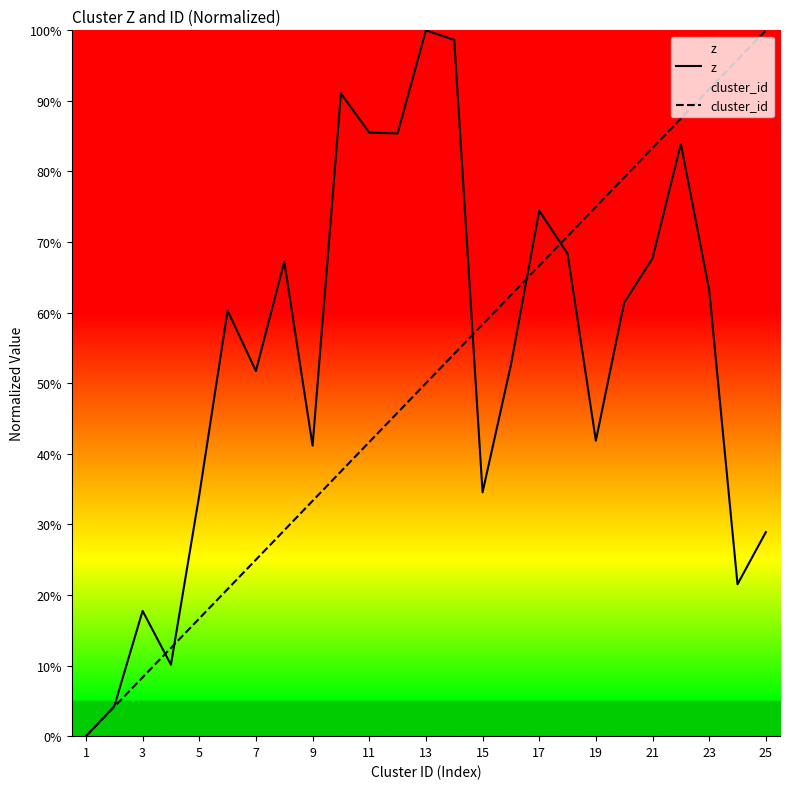

What is the difference between the maximum and minimum values in the z series?

1.0